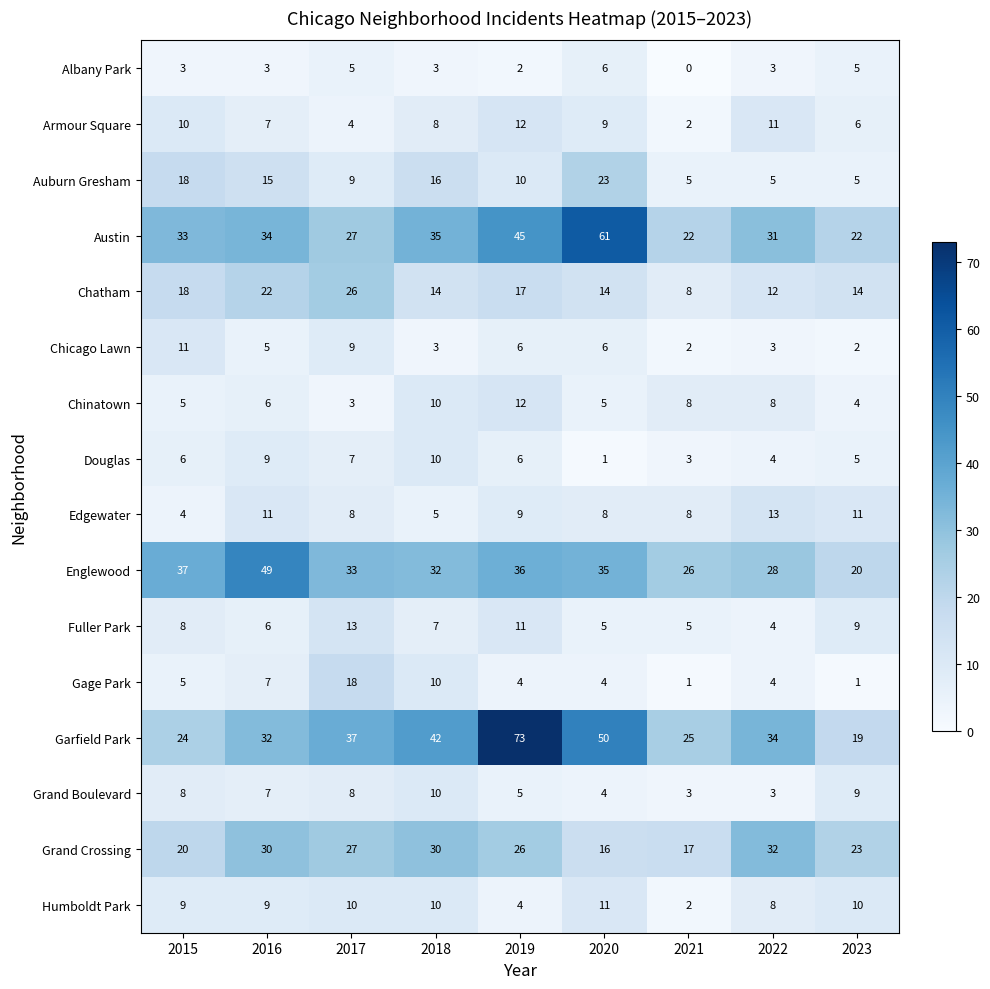

What is the greatest value displayed?

73